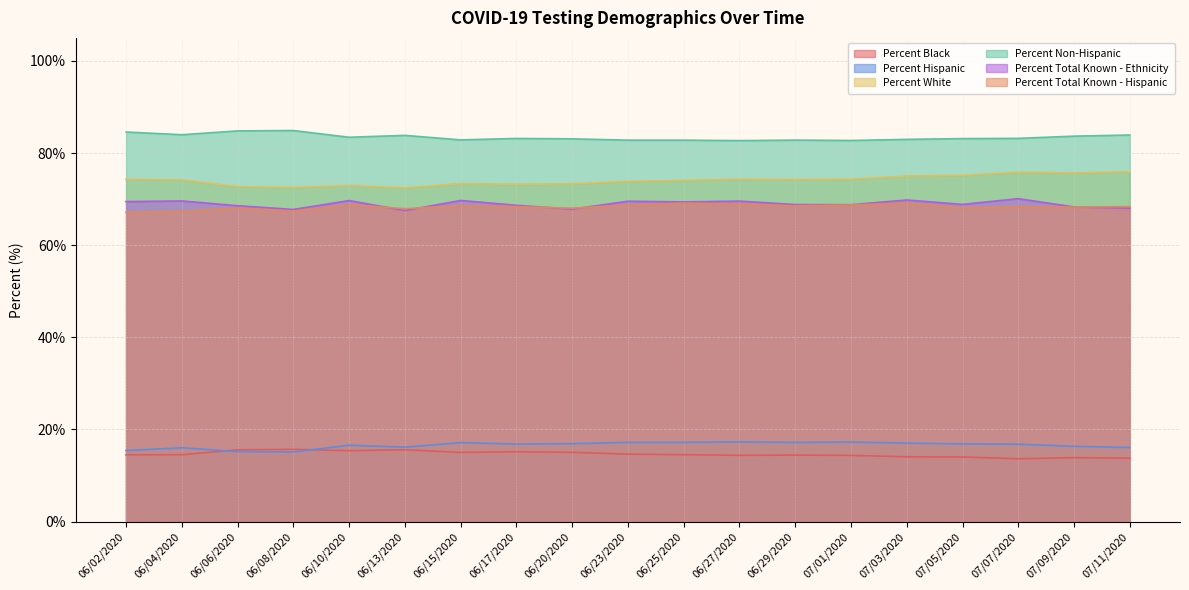

Between 07/09/2020 and 06/25/2020, which is larger?

06/25/2020